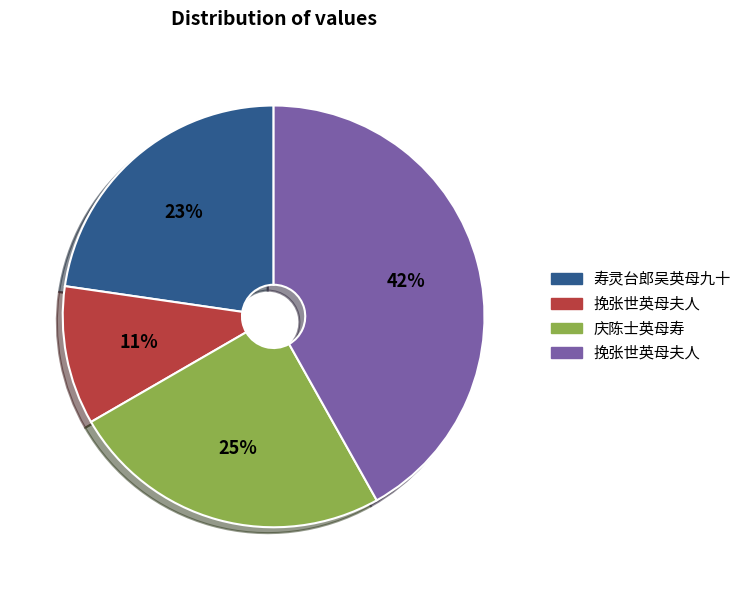

To the nearest percent, what is the average slice percentage?

25%